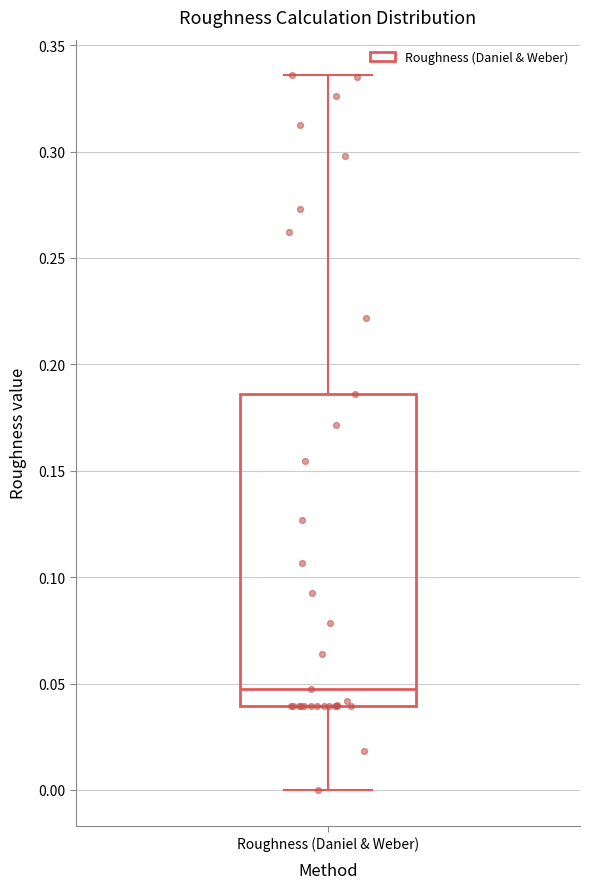

Read this box plot against the y-axis: the position of the median line, the range covered by the box, and the ends of both whiskers. The values are not printed on the chart, so give them approximately, as read against the axis.

median 0.045, box 0.040 to 0.185, whiskers 0.000 to 0.335